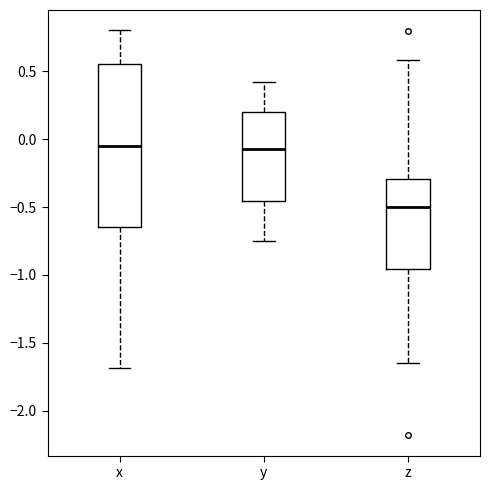

Comparing the boxes themselves (not the whiskers), which one is the tallest?

x